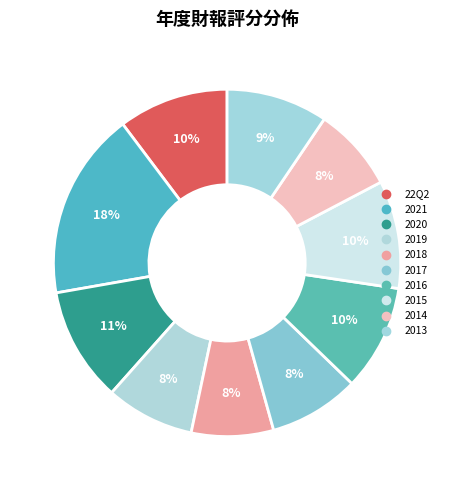

To the nearest percent, what percentage of the pie is 2015?

10%